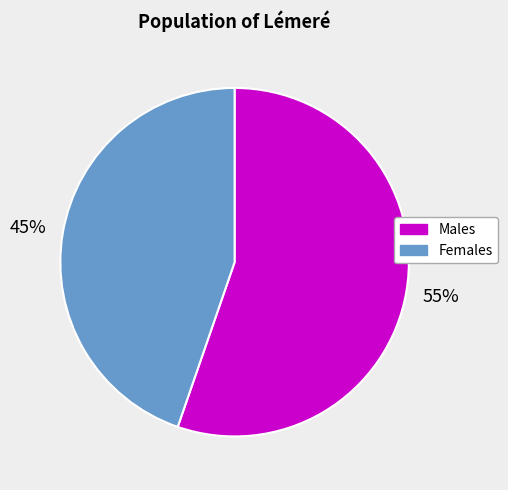

To the nearest percent, what is the average slice percentage?

50%